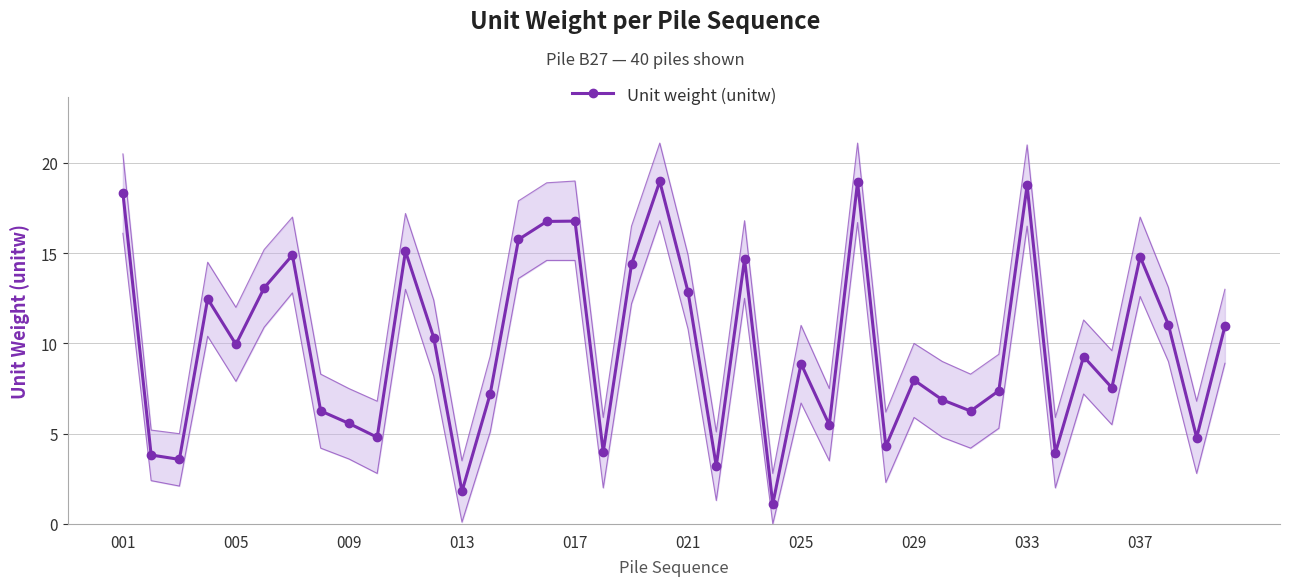

What is the sum of all values?

392.9